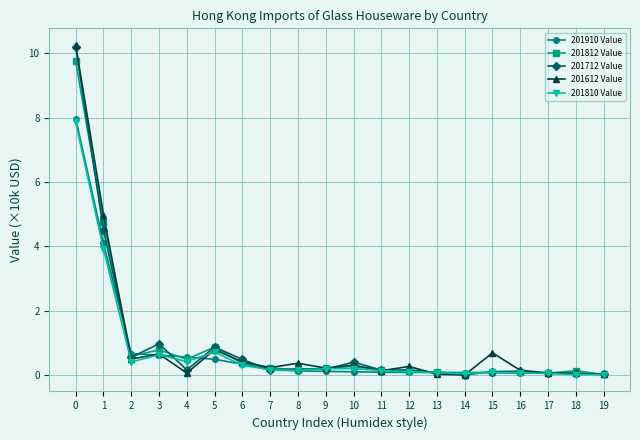

The 201712 Value series shows 0.0 at 18. True or false?

True